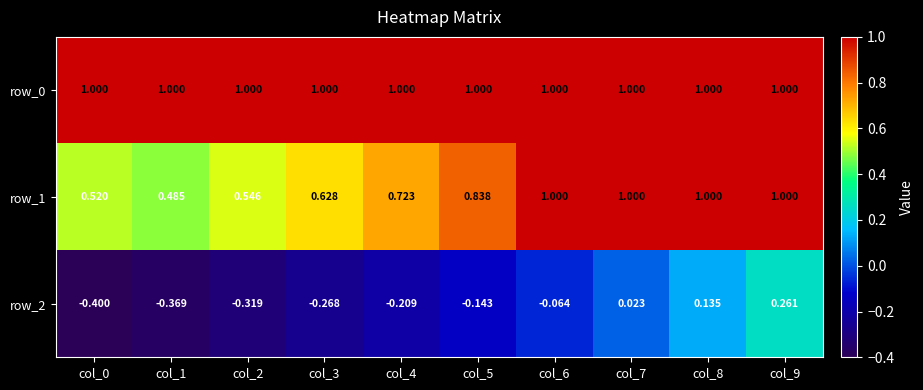

What is the sum of all row_2 values?

-1.4